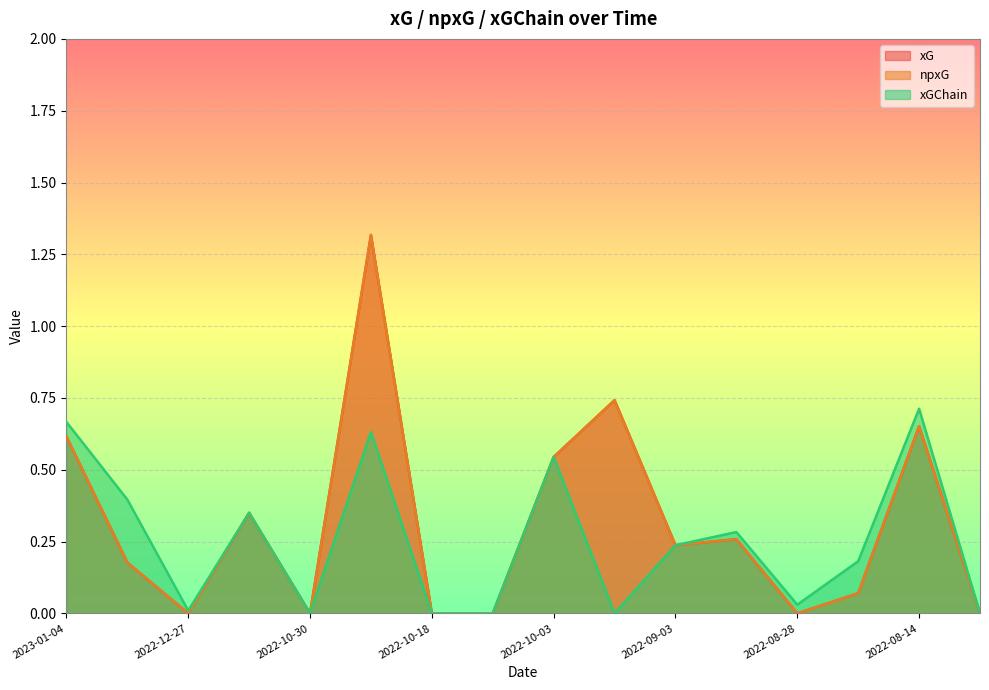

True or false: xG and npxG cross at least once.

False